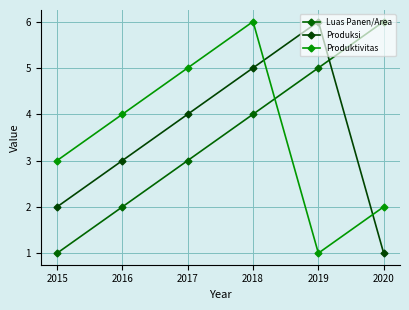

How many Produktivitas values are between 2 and 5?

4